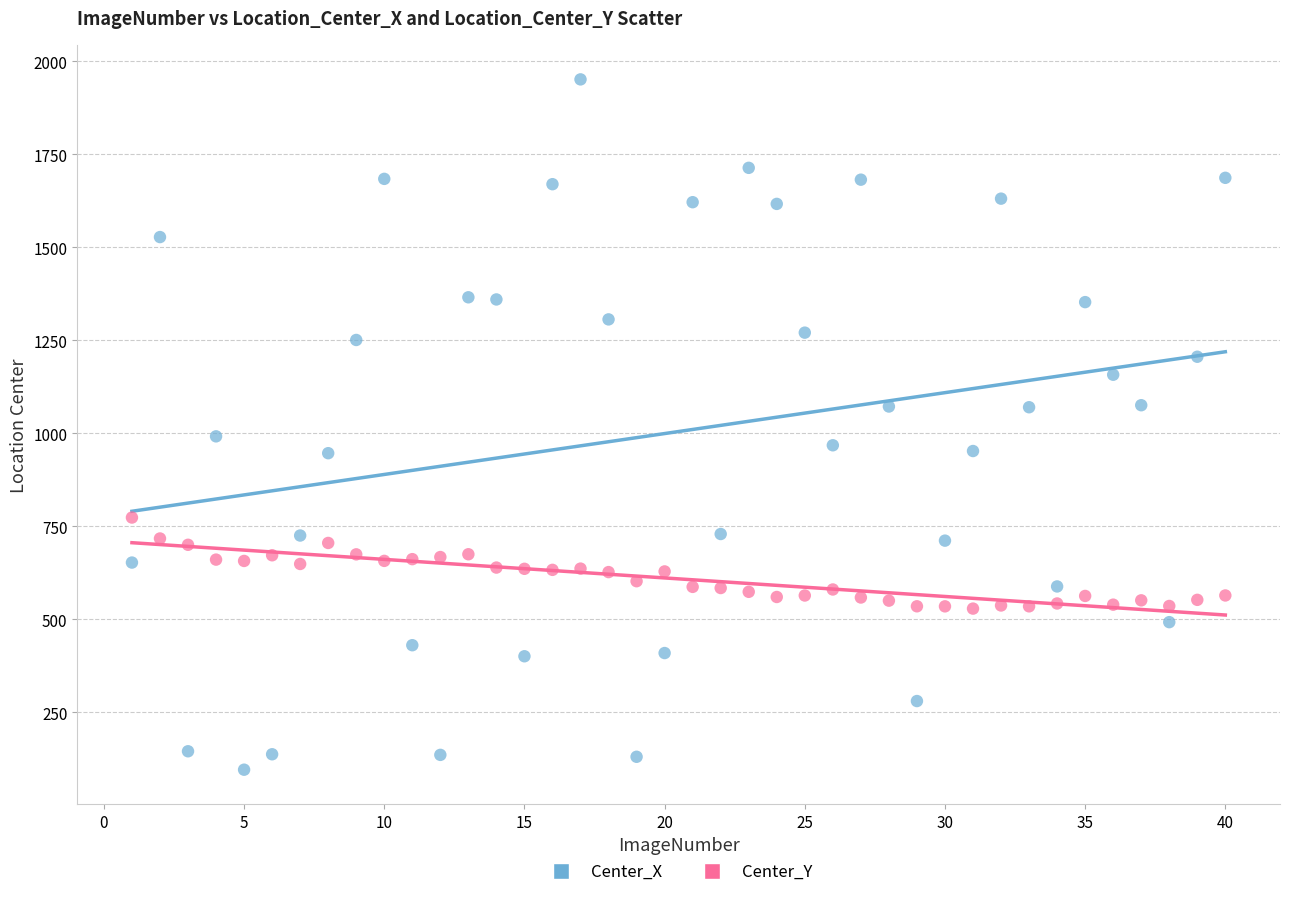

Across all data points, what is the range of Y values (max minus min)?

1855.8